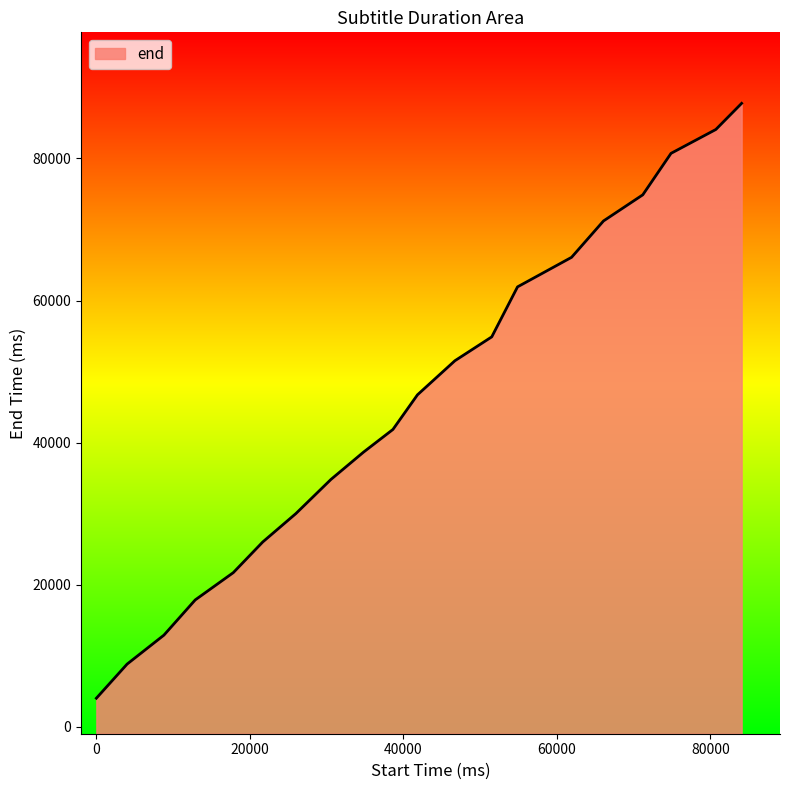

How many lines are shown in the chart?

1